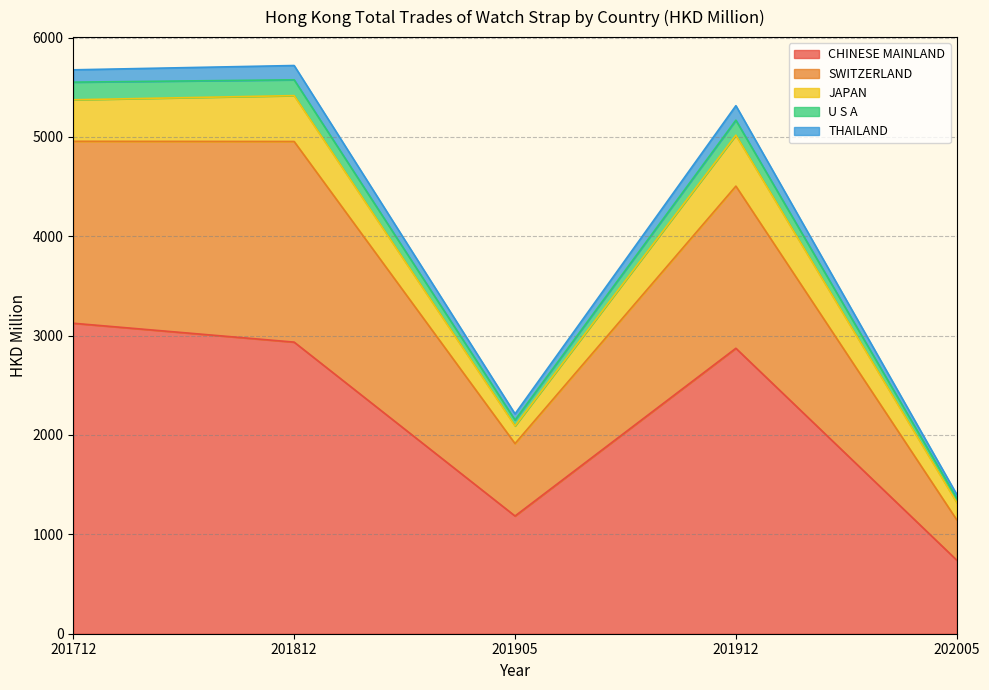

True or false: SWITZERLAND and CHINESE MAINLAND cross at least once.

False